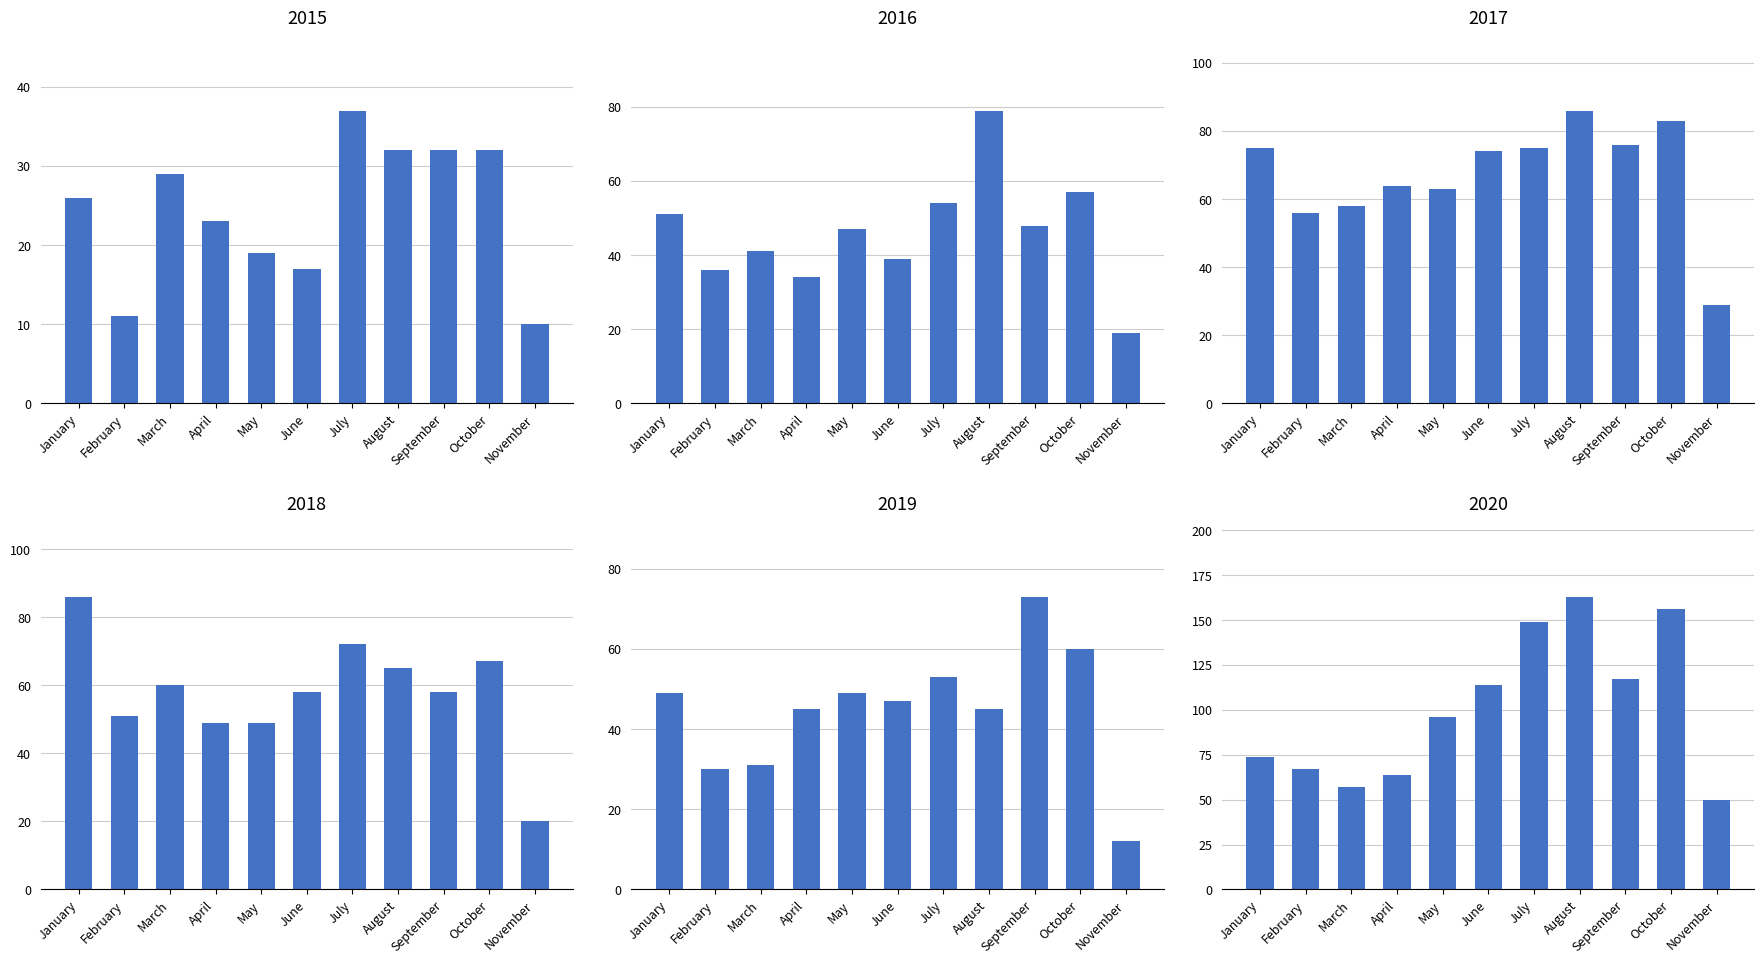

At which category does the chart reach its peak across all series?

August